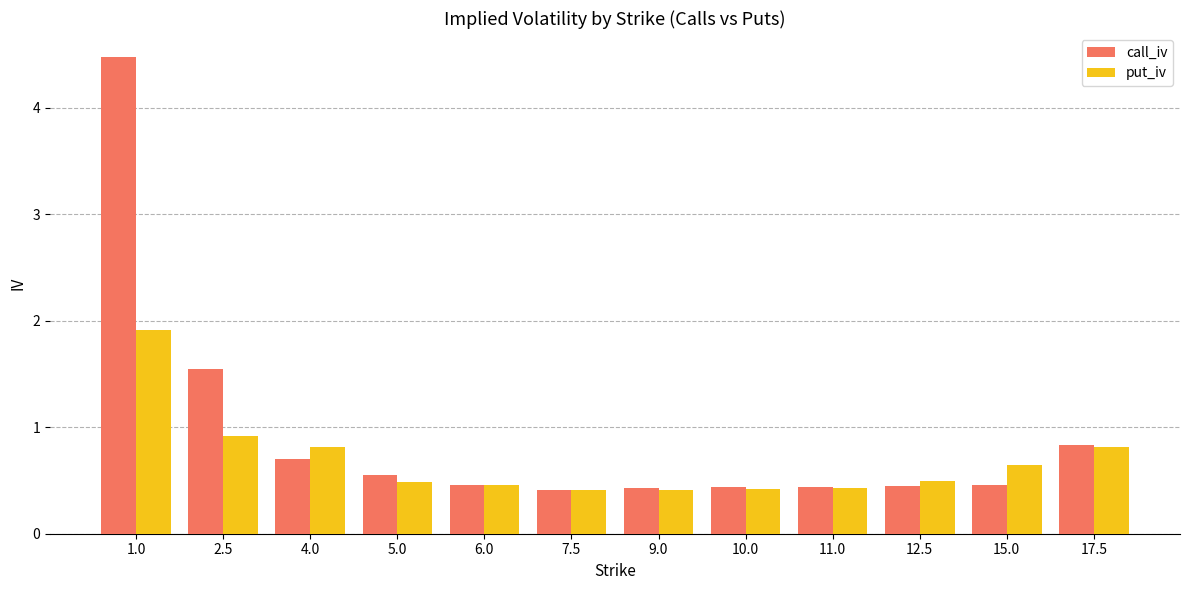

Which series has the largest total across all categories?

call_iv